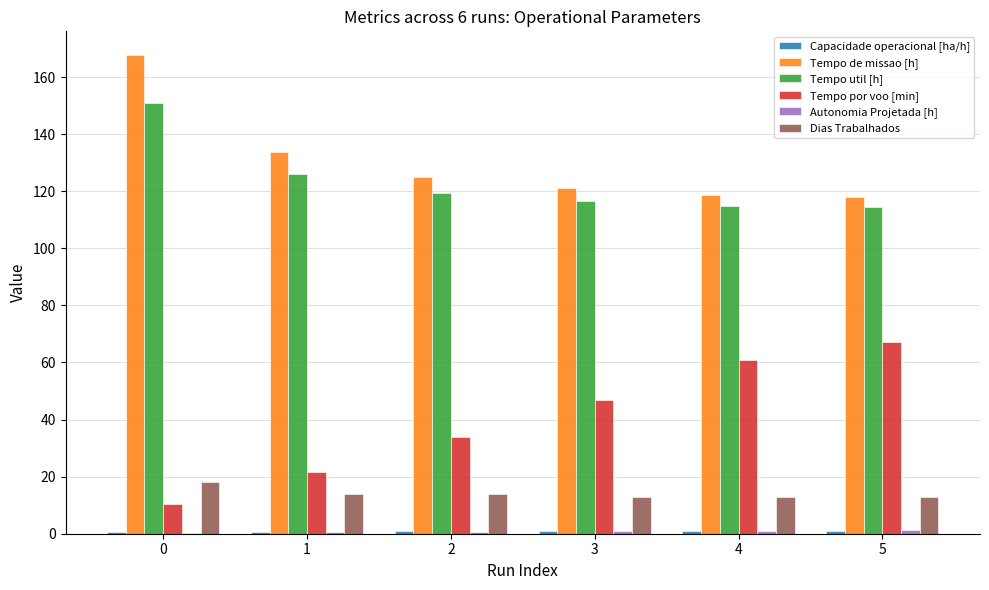

How many groups of bars are there?

6